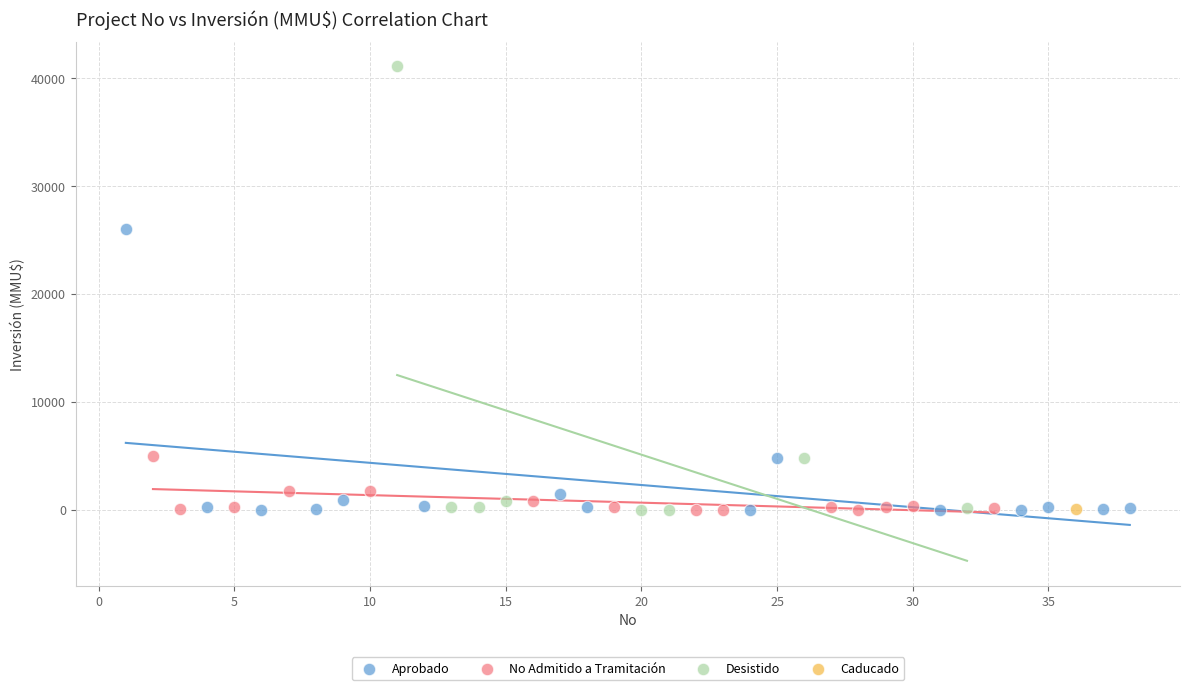

What are all the series names shown in the legend?

Aprobado, No Admitido a Tramitación, Desistido, Caducado